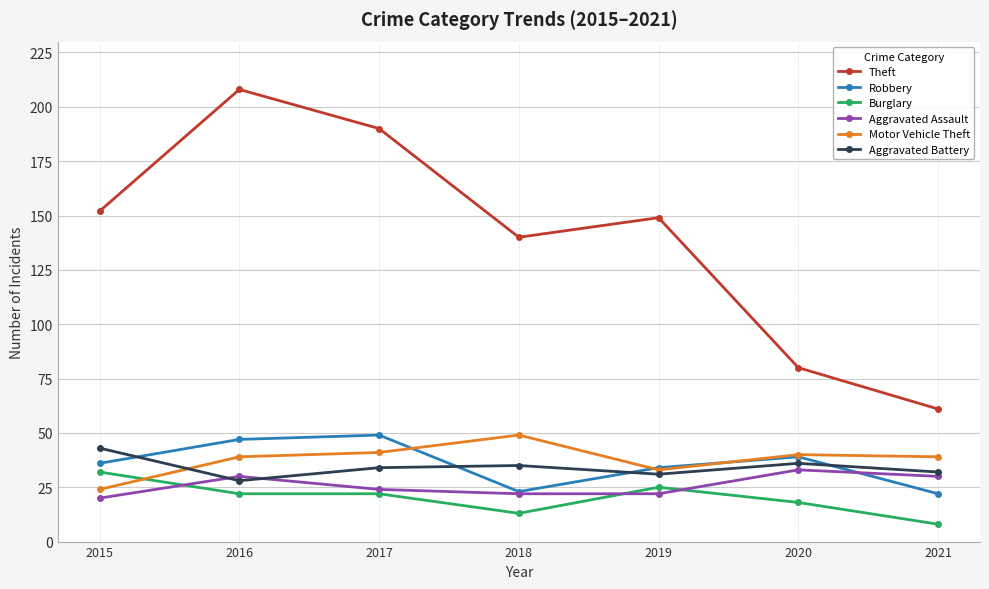

At which category does Aggravated Battery reach its first local valley?

2016